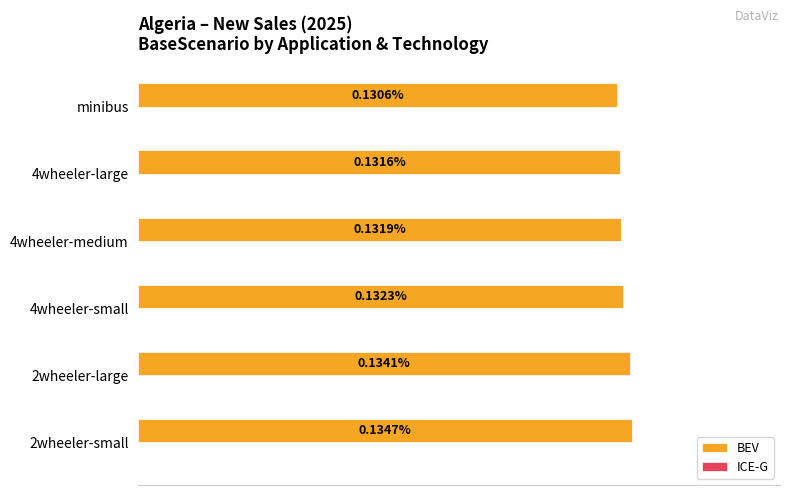

Count the number of data series in this chart.

1